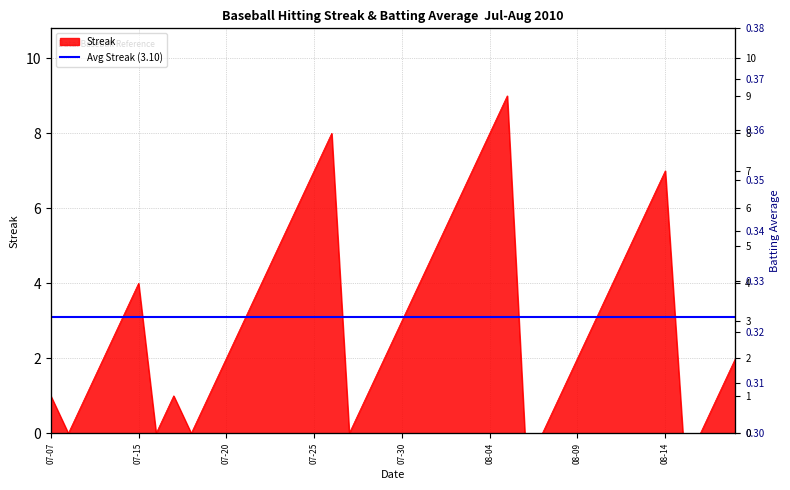

How many data points does each series have?

40